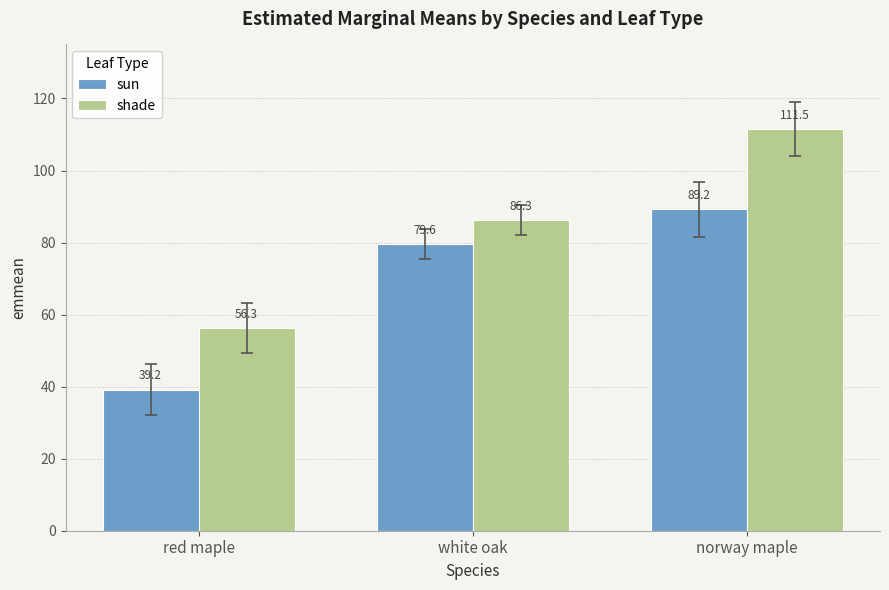

What is the sum of the sun values at white oak and norway maple?

168.8